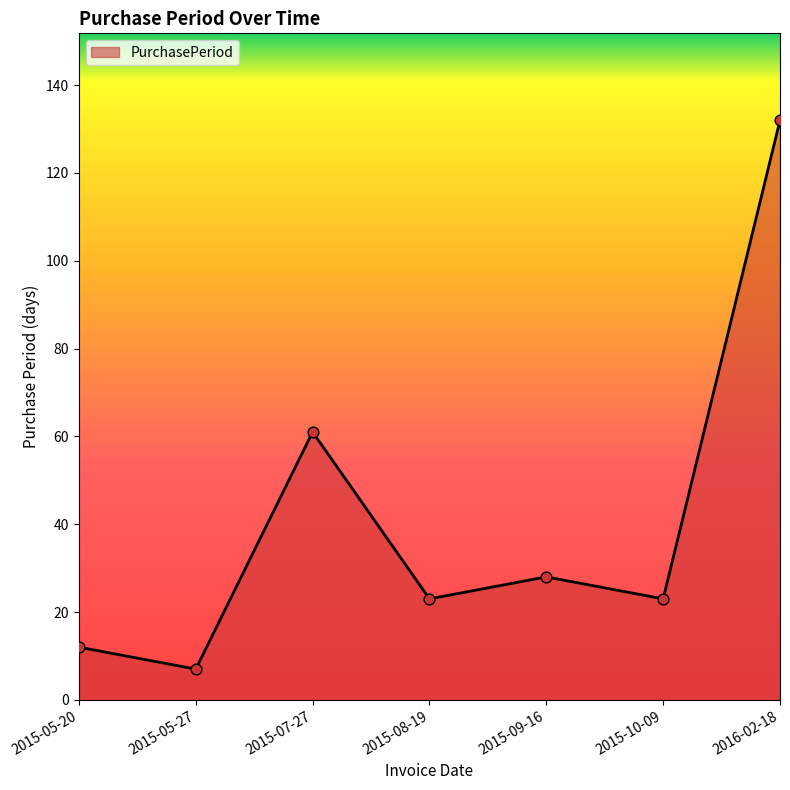

What is the change in value from 2015-05-27 to 2015-10-09?

+16